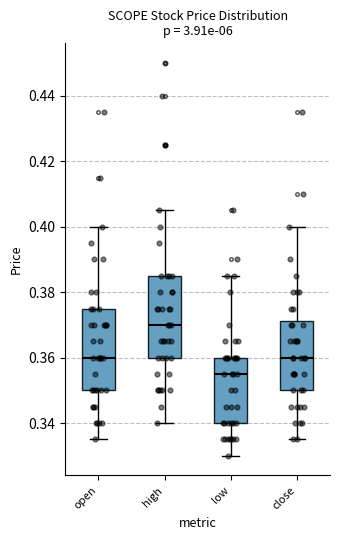

Reading left to right, transcribe this box plot: for each box, give where its median line is, the range the box spans, and where its two whiskers end, as read against the y-axis. The values are not printed on the chart, so give them approximately, as read against the axis.

open: median 0.360, box 0.350 to 0.376, whiskers 0.336 to 0.400
high: median 0.370, box 0.360 to 0.386, whiskers 0.340 to 0.406
low: median 0.356, box 0.340 to 0.360, whiskers 0.330 to 0.386
close: median 0.360, box 0.350 to 0.372, whiskers 0.336 to 0.400